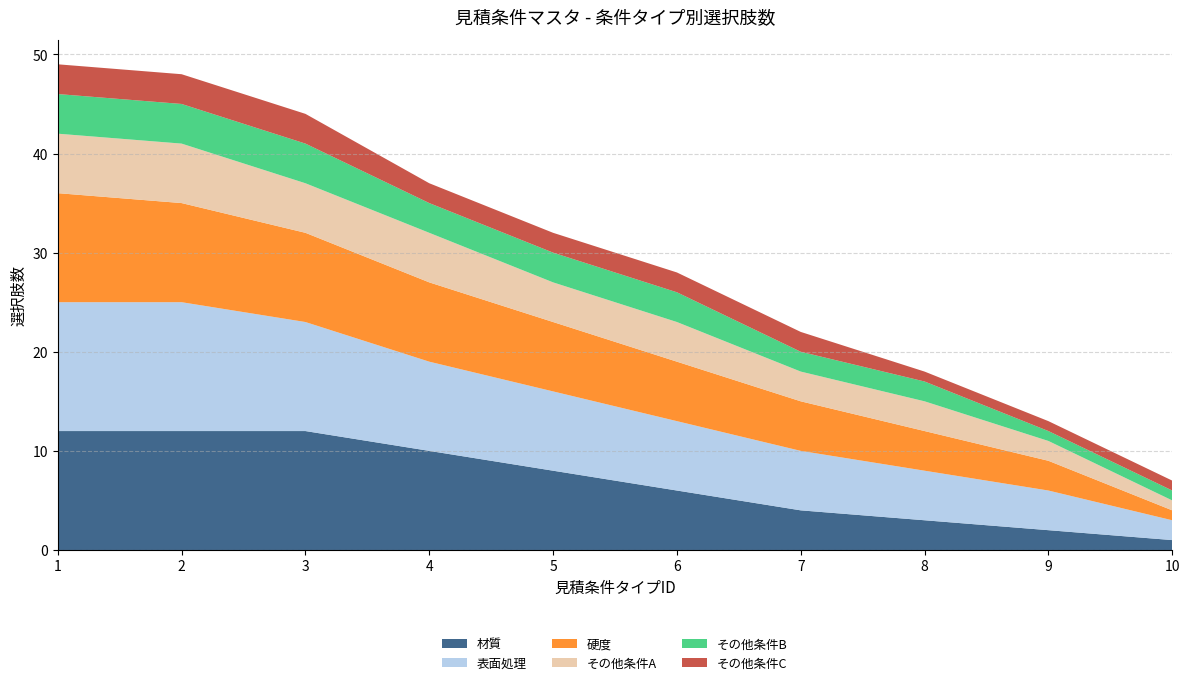

Reading left to right, transcribe all the data shown in this chart.

材質: 1=12	2=12	3=12	4=10	5=8	6=6	7=4	8=3	9=2	10=1
表面処理: 1=13	2=13	3=11	4=9	5=8	6=7	7=6	8=5	9=4	10=2
硬度: 1=11	2=10	3=9	4=8	5=7	6=6	7=5	8=4	9=3	10=1
その他条件A: 1=6	2=6	3=5	4=5	5=4	6=4	7=3	8=3	9=2	10=1
その他条件B: 1=4	2=4	3=4	4=3	5=3	6=3	7=2	8=2	9=1	10=1
その他条件C: 1=3	2=3	3=3	4=2	5=2	6=2	7=2	8=1	9=1	10=1